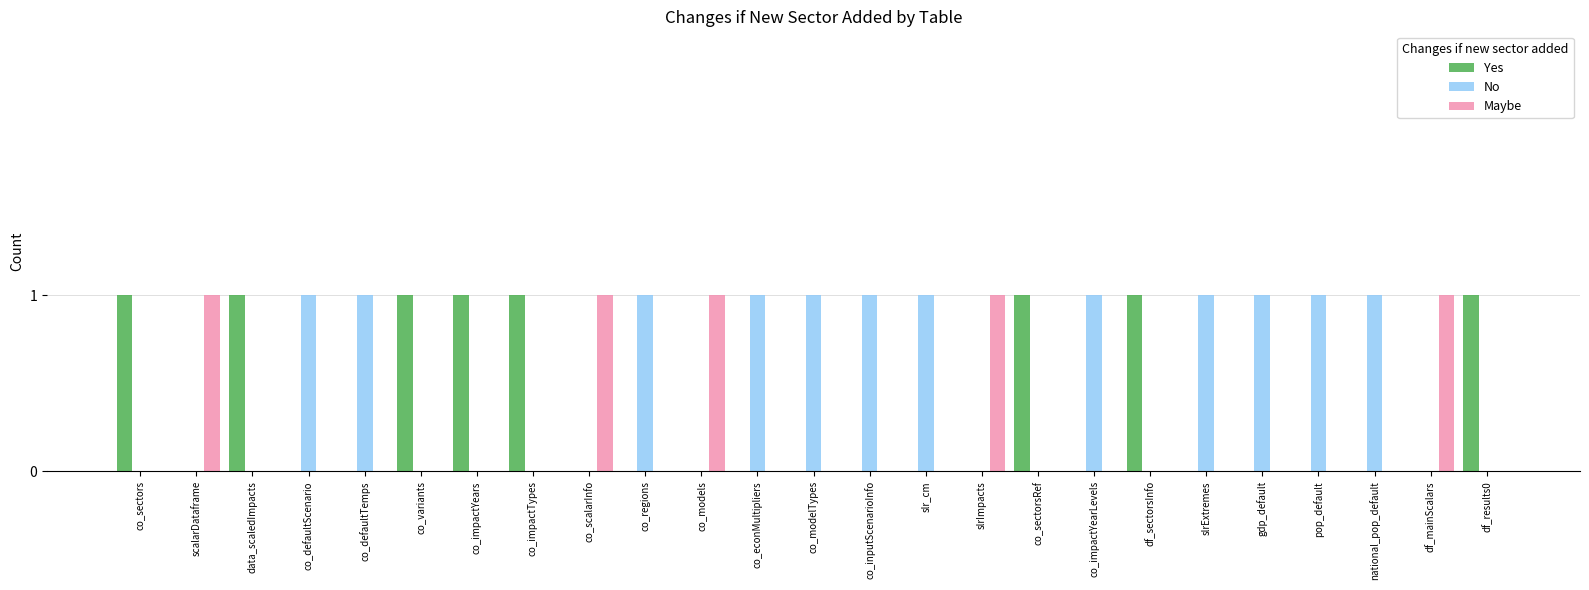

True or false: No has a value of 1 at co_modelTypes.

True